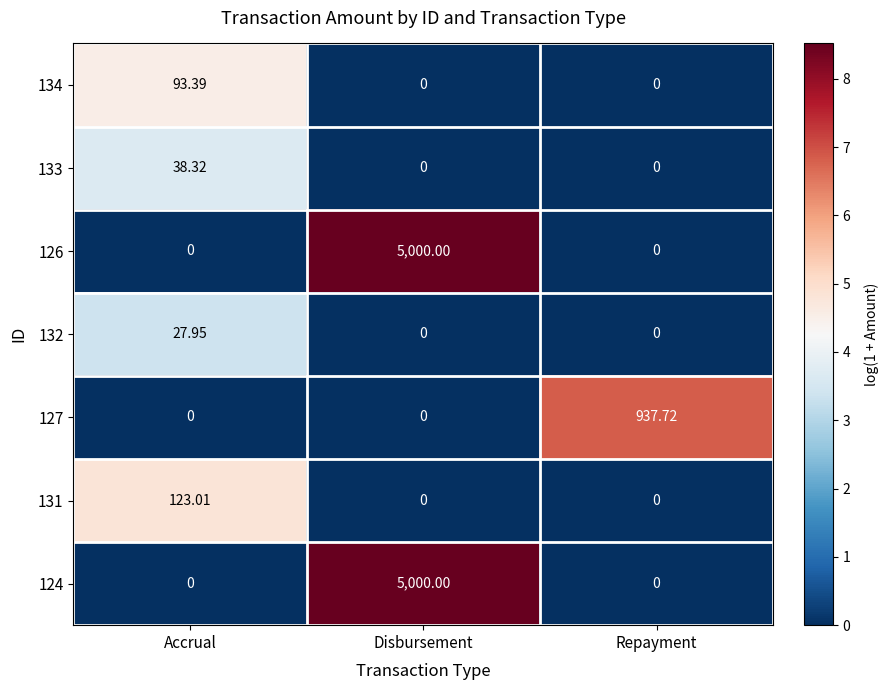

At which category is the sum across all series the highest?

Disbursement